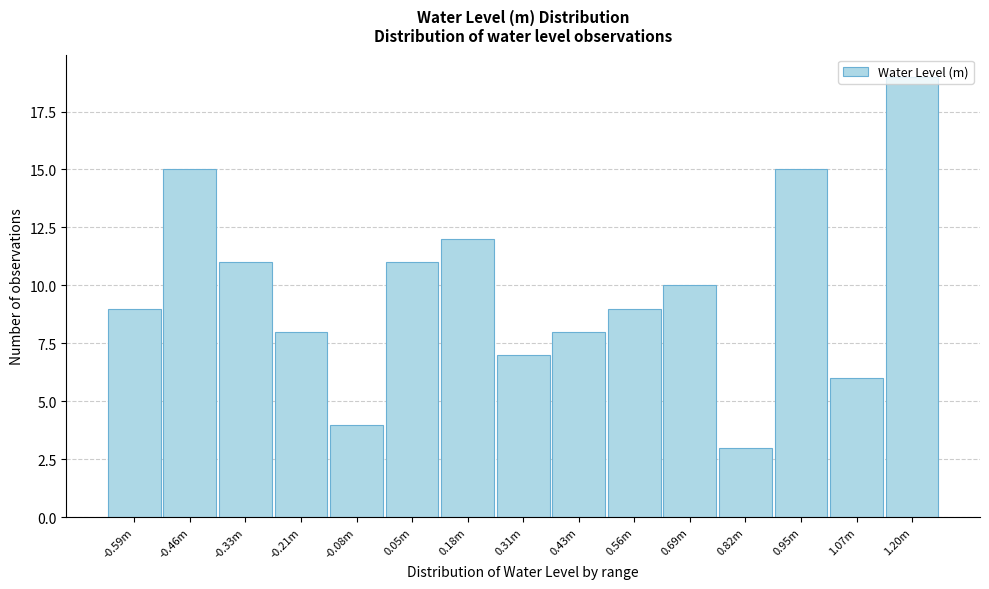

What is the value of the 1st bar from the left?

9